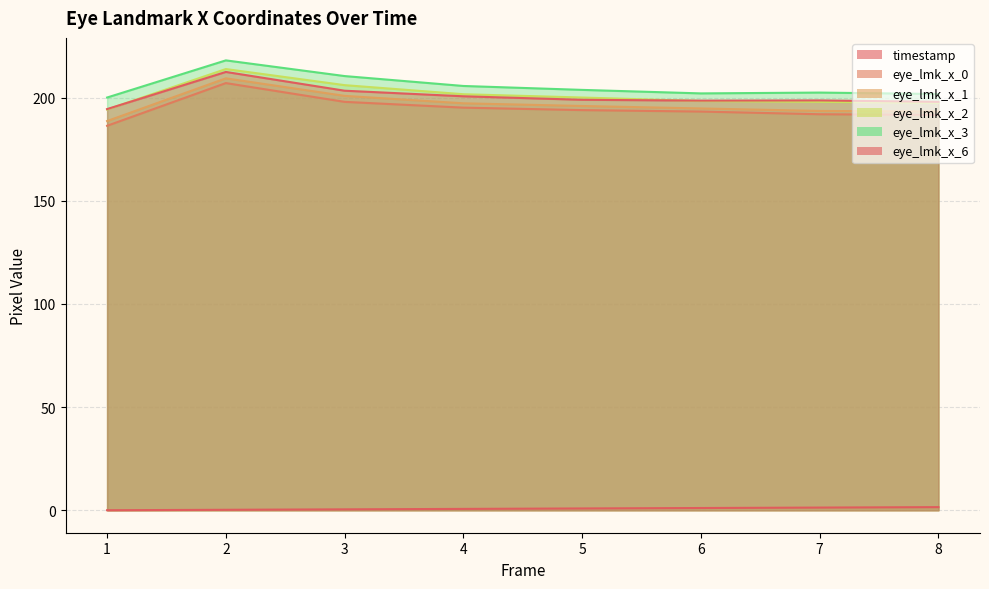

What value does the eye_lmk_x_1 series have at 2?

209.3